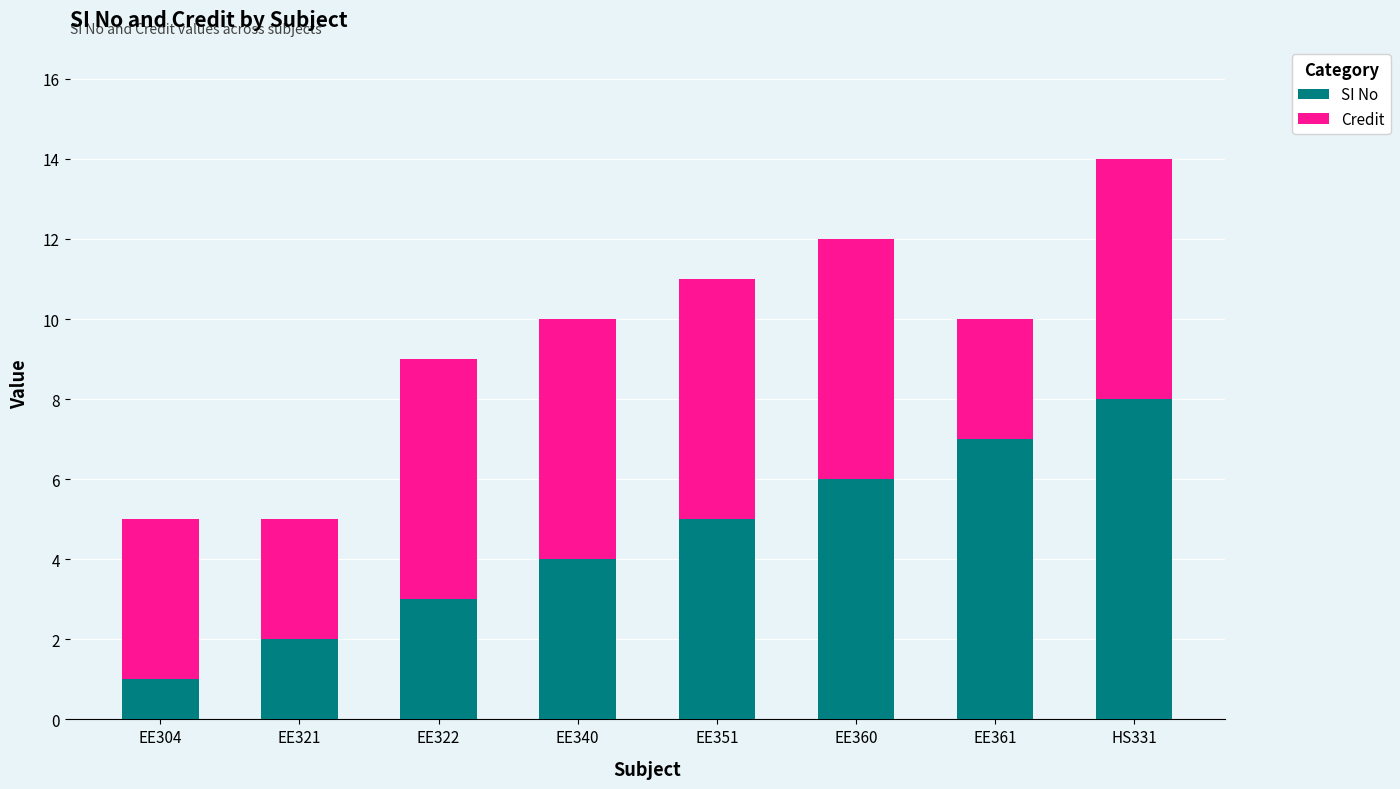

How many data points in SI No are less than 5?

4